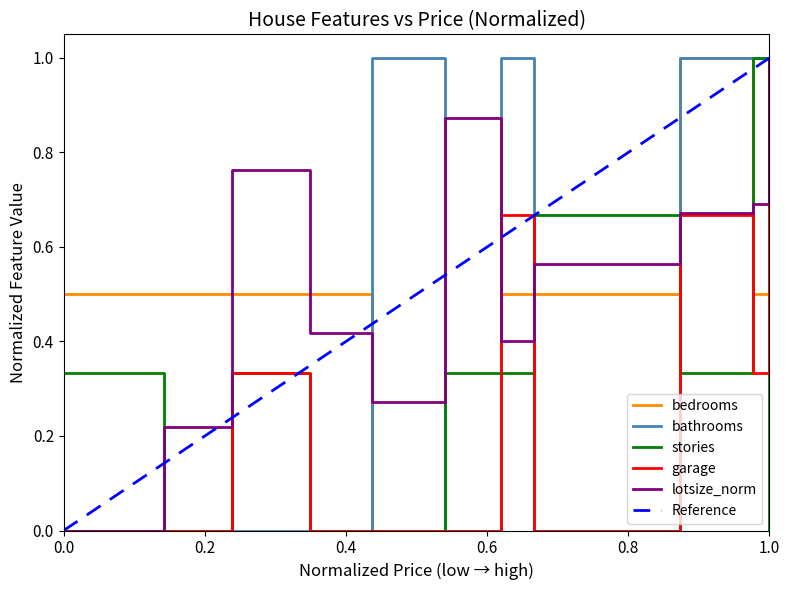

What is the maximum value shown in the chart?

1.0